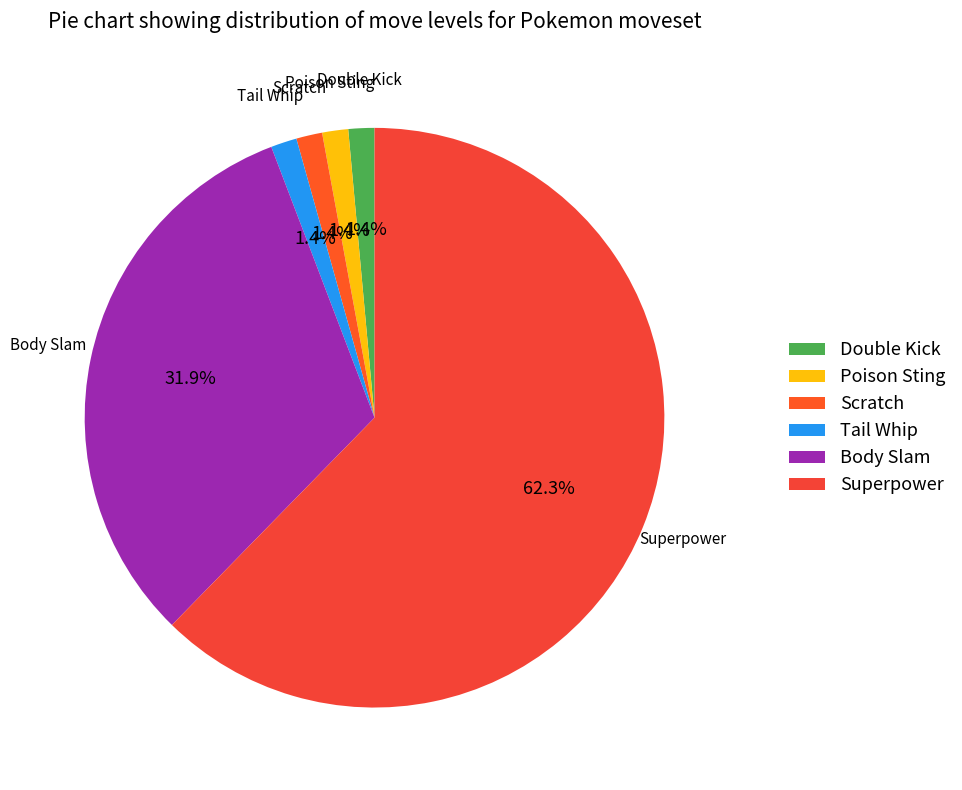

Does Body Slam account for over 50% of the chart?

No